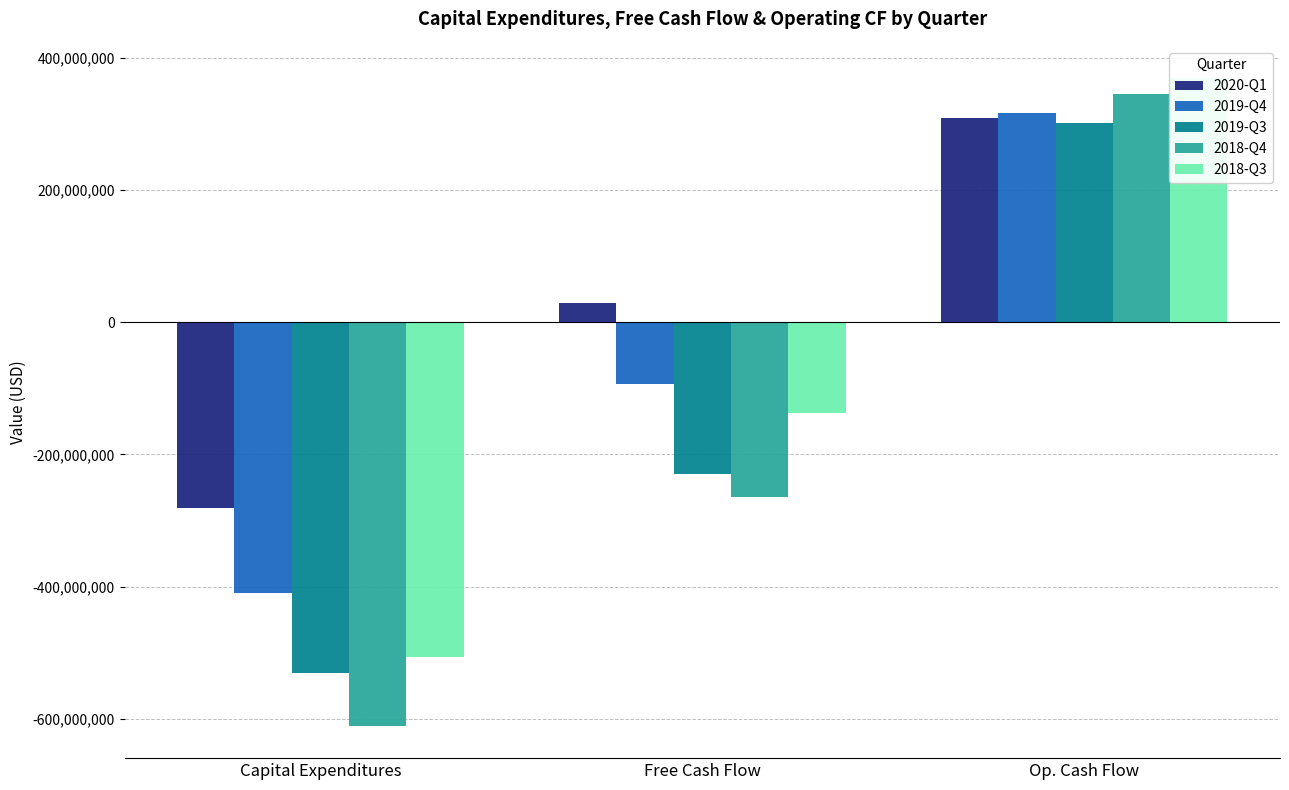

How many groups of bars are there?

3